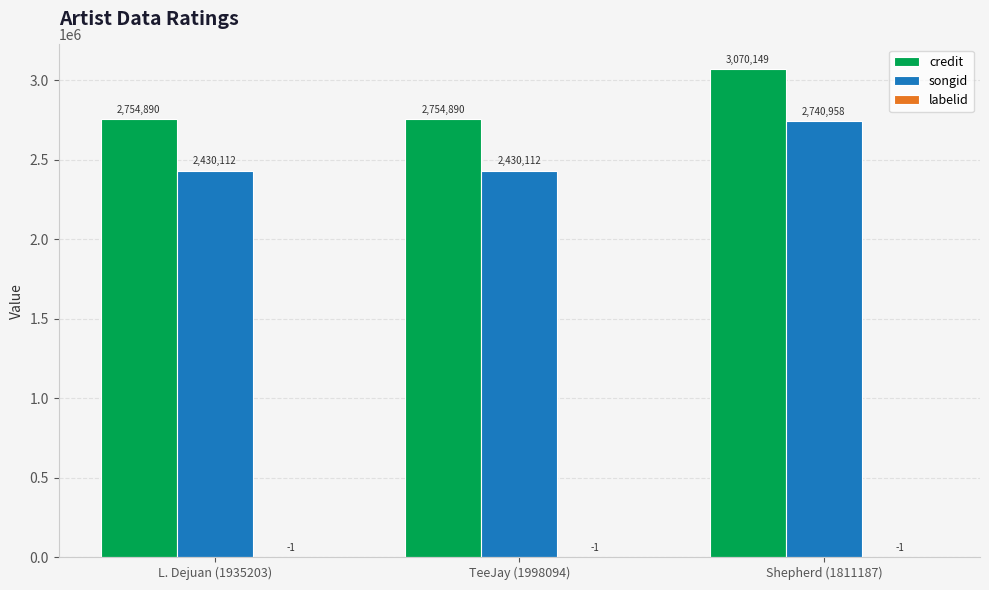

Does the chart contain stacked bars?

No